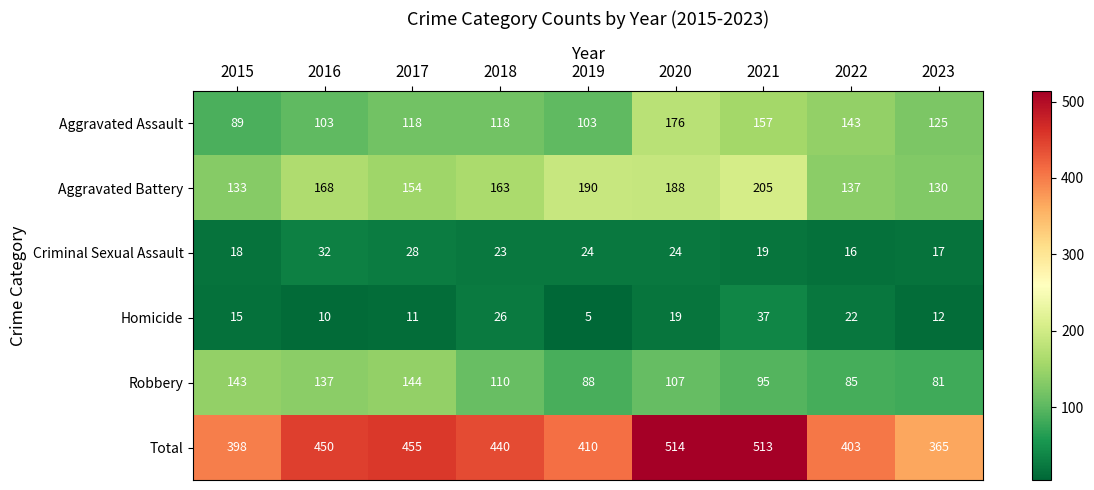

How many categories are shown in the chart?

9